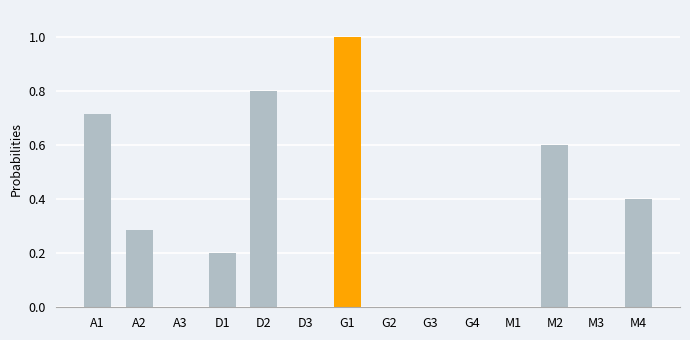

True or false: the data shows 0.0 at G4.

True